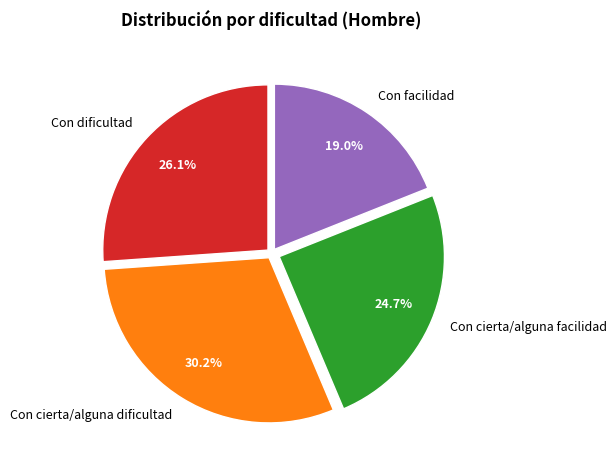

To the nearest percent, what portion does Con dificultad represent?

26%